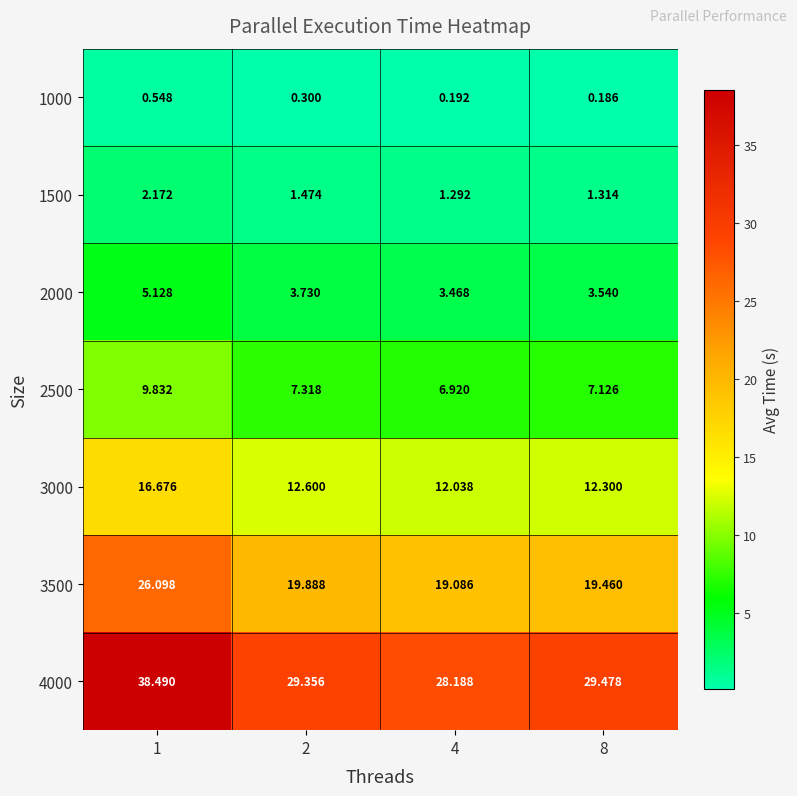

Is the value of 1500 at 4 greater than the value of 2500 at 8?

No